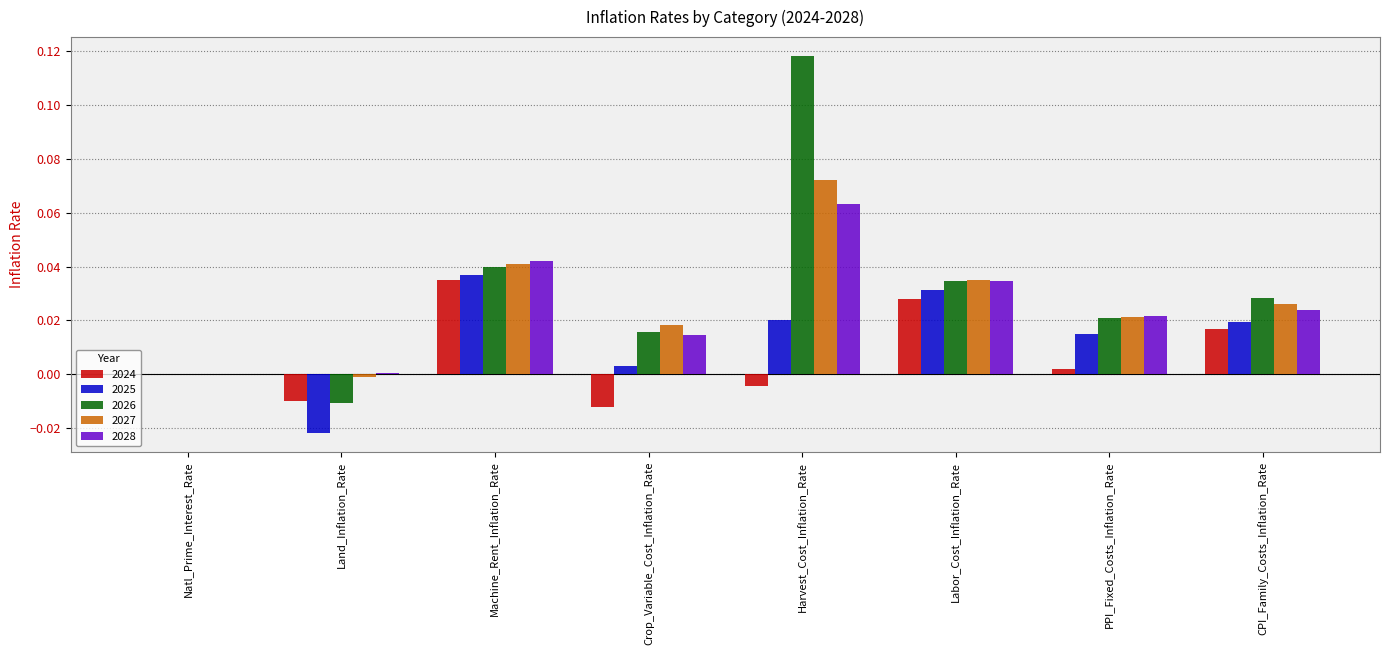

Is the value of 2028 at Labor_Cost_Inflation_Rate greater than the value of 2025 at PPI_Fixed_Costs_Inflation_Rate?

Yes